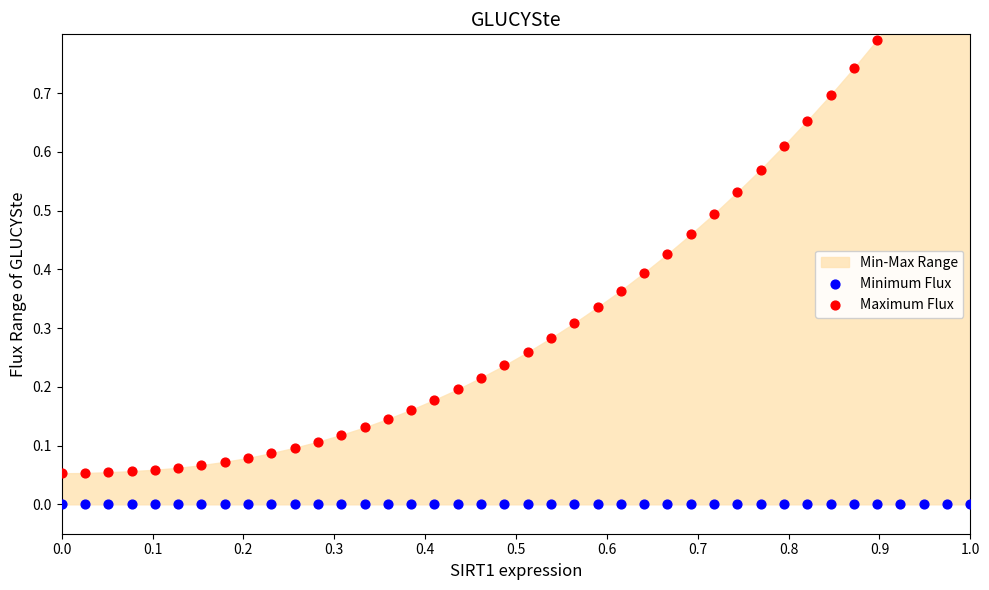

At which category is the sum across all series the highest?

1.0